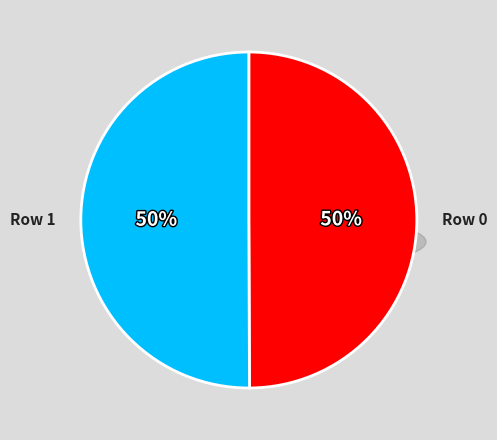

Which has a higher value, Row 1 or Row 0?

Row 1